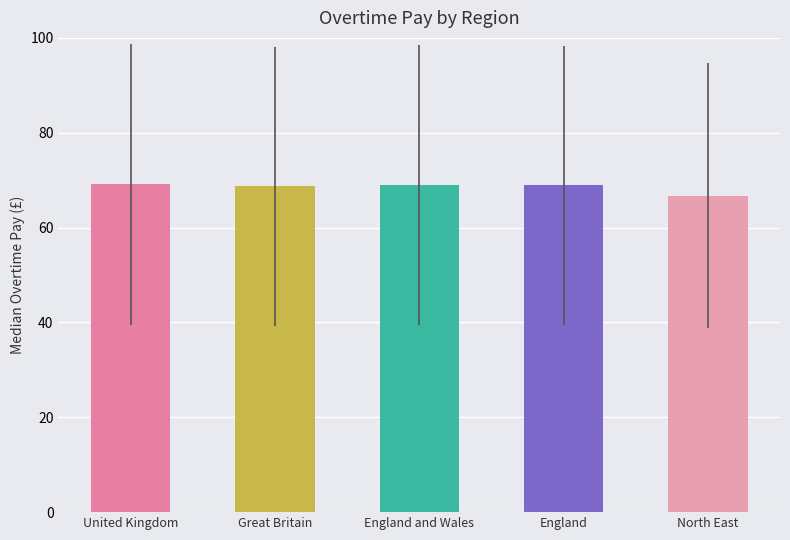

What is the minimum value shown in the chart?

66.7